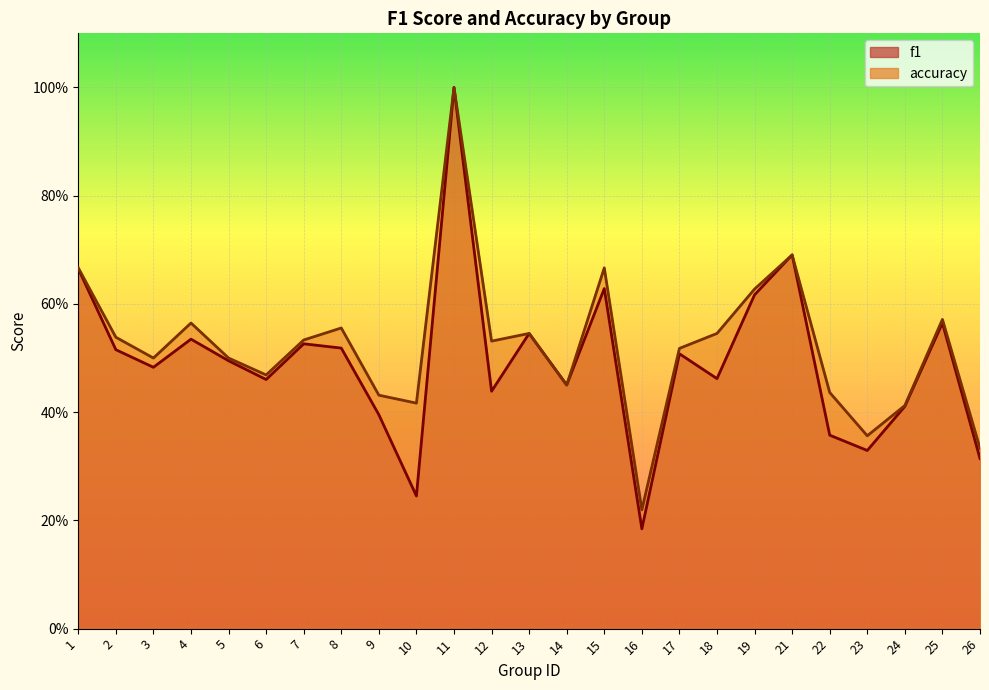

Reading left to right, what are all the values shown in this chart?

f1: 1=0.7	2=0.5	3=0.5	4=0.5	5=0.5	6=0.5	7=0.5	8=0.5	9=0.4	10=0.2	11=1.0	12=0.4	13=0.5	14=0.5	15=0.6	16=0.2	17=0.5	18=0.5	19=0.6	21=0.7	22=0.4	23=0.3	24=0.4	25=0.6	26=0.3
accuracy: 1=0.7	2=0.5	3=0.5	4=0.6	5=0.5	6=0.5	7=0.5	8=0.6	9=0.4	10=0.4	11=1.0	12=0.5	13=0.5	14=0.5	15=0.7	16=0.2	17=0.5	18=0.5	19=0.6	21=0.7	22=0.4	23=0.4	24=0.4	25=0.6	26=0.3